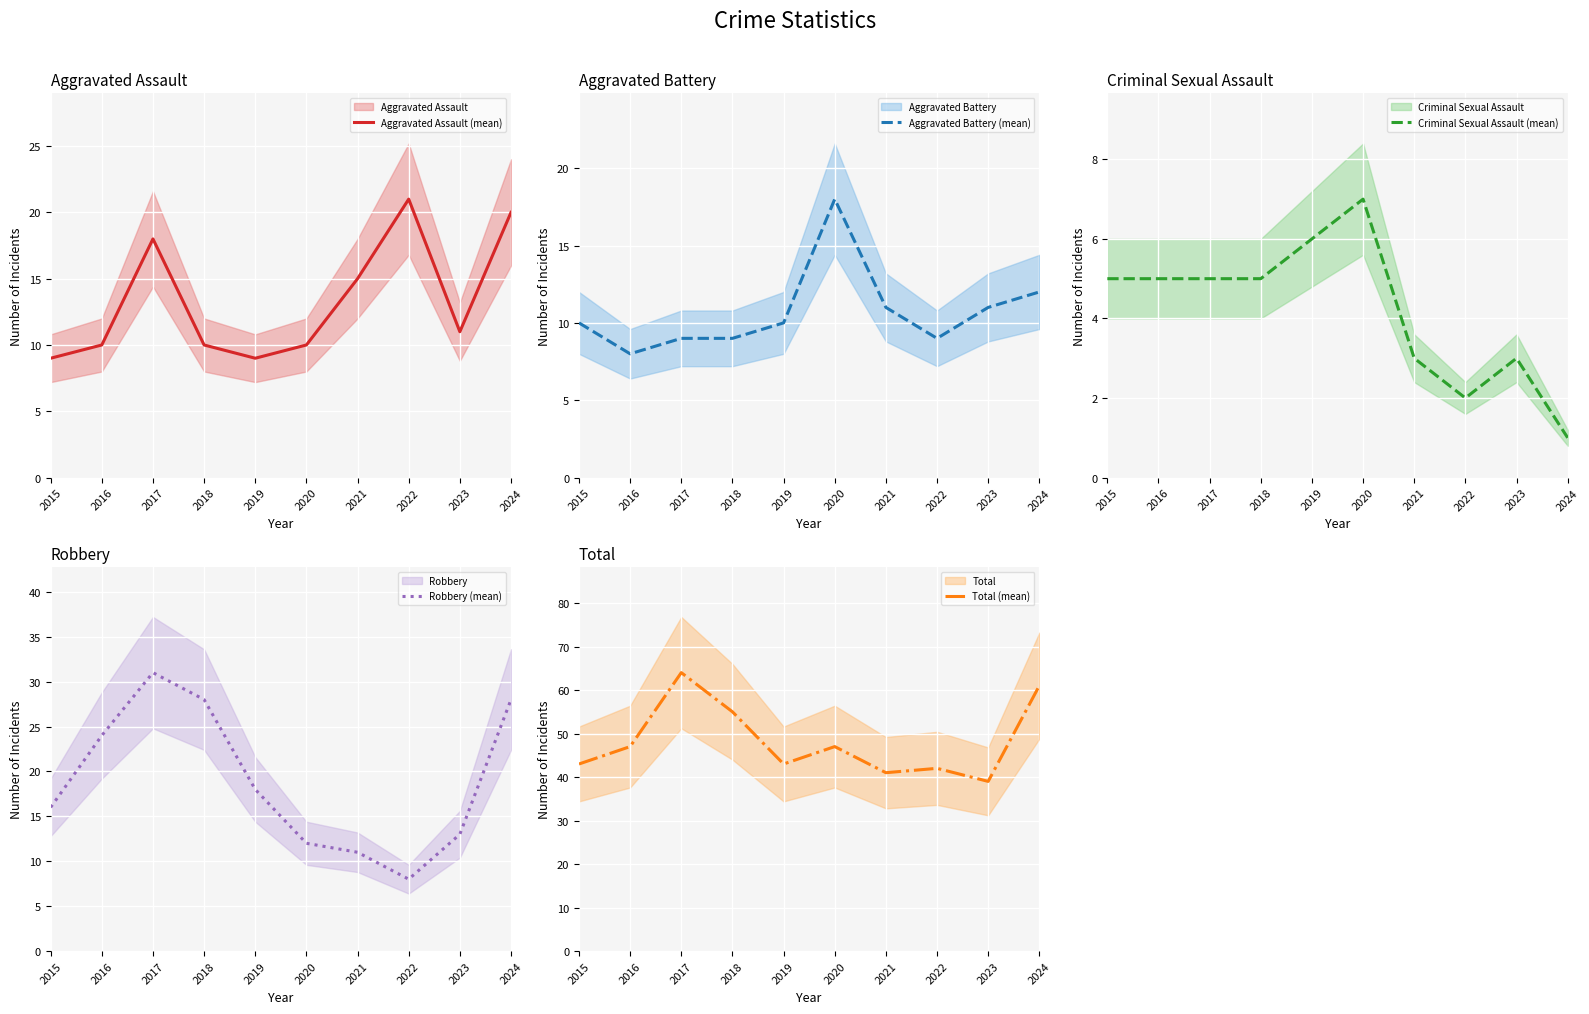

What is the sum of all Aggravated Battery (mean) values?

107